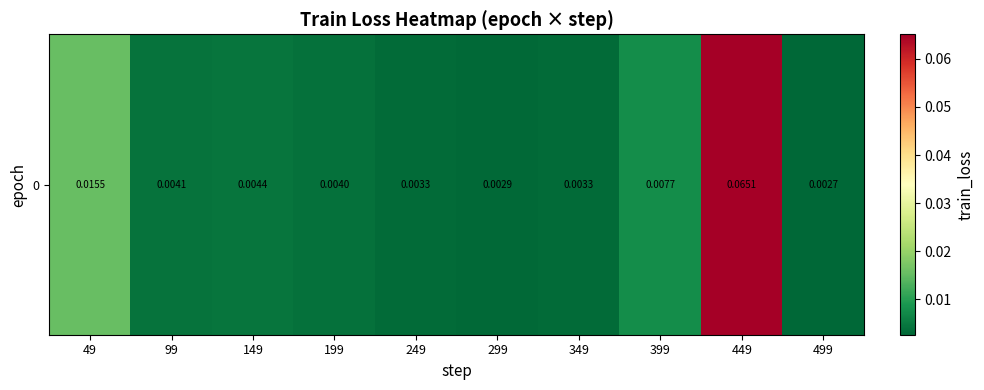

Reading right to left, list all the values displayed in this chart.

0.0	0.1	0.0	0.0	0.0	0.0	0.0	0.0	0.0	0.0